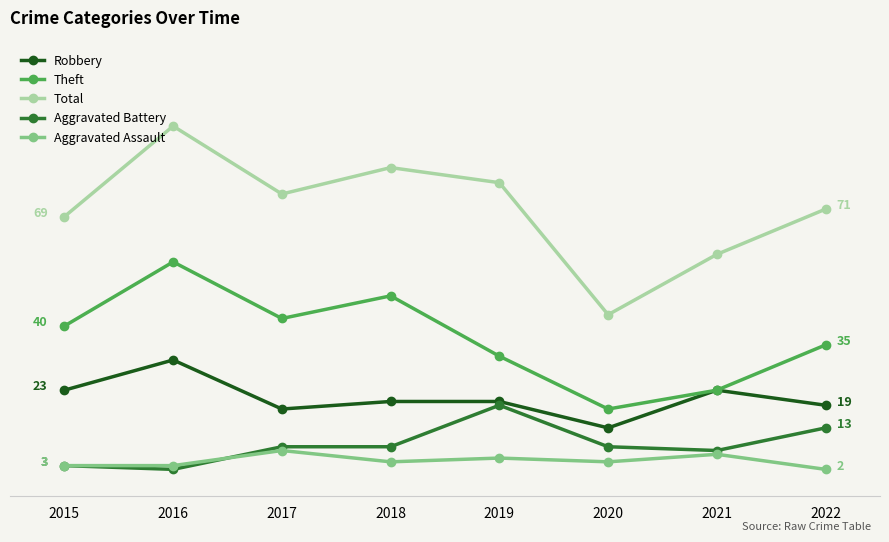

List the series in order of their peak value, lowest first.

Aggravated Assault, Aggravated Battery, Robbery, Theft, Total